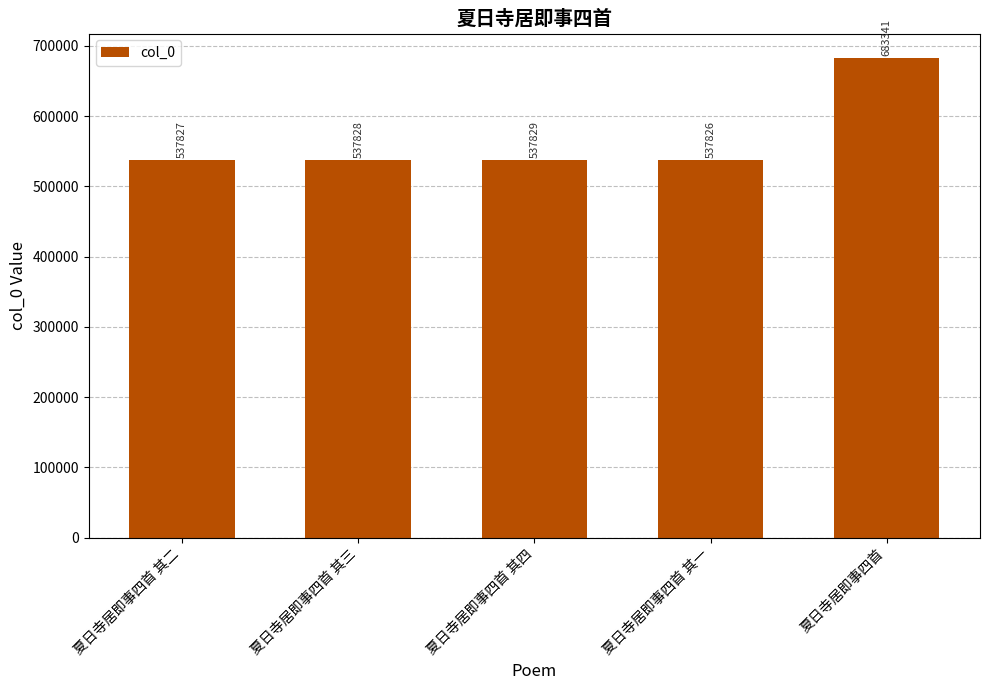

Read the value at 夏日寺居即事四首 其二, to the nearest 100.

537800